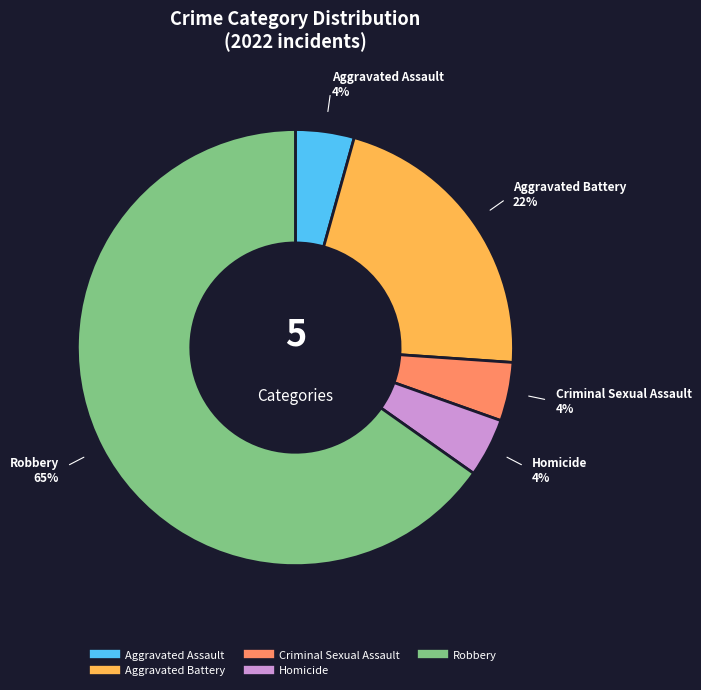

Which category has the biggest portion of the pie?

Robbery